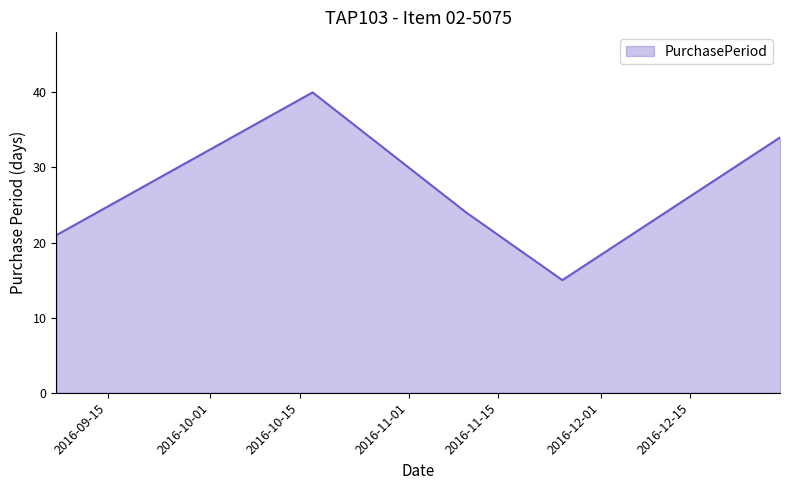

What is the maximum value shown in the chart?

40